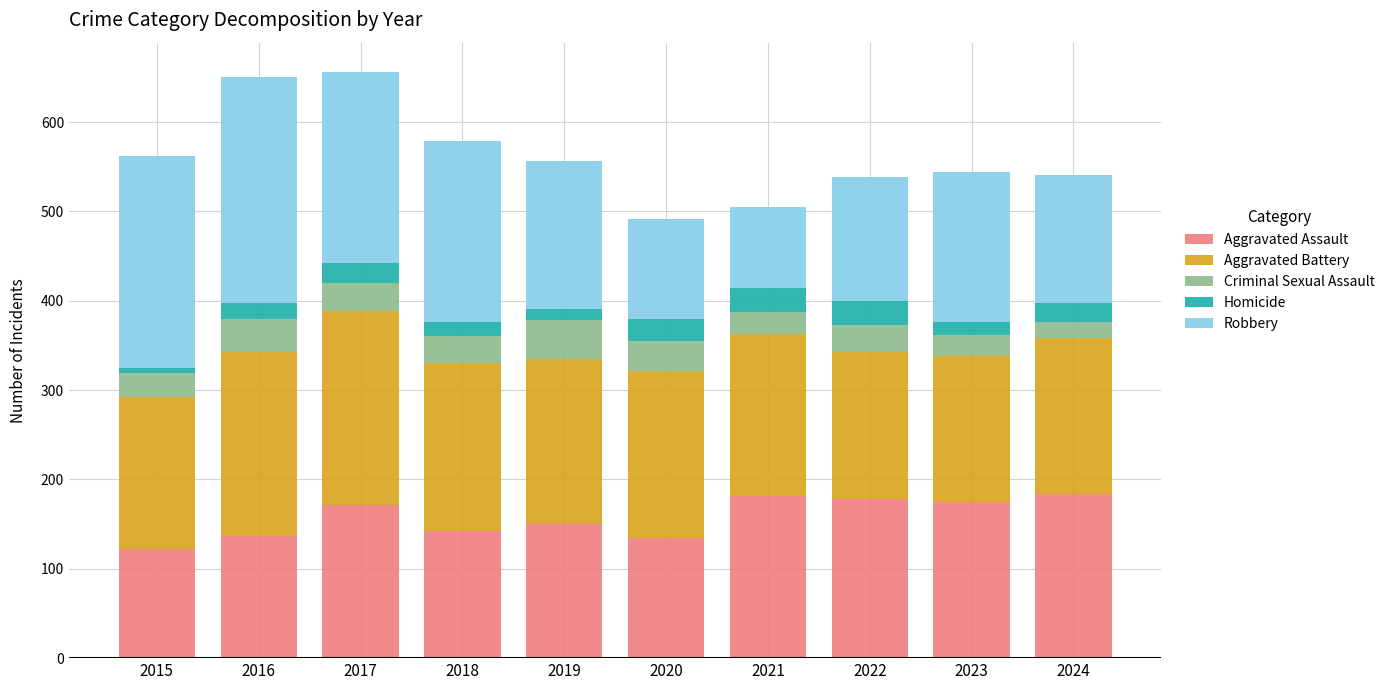

How many data points in Aggravated Assault are less than 171?

5